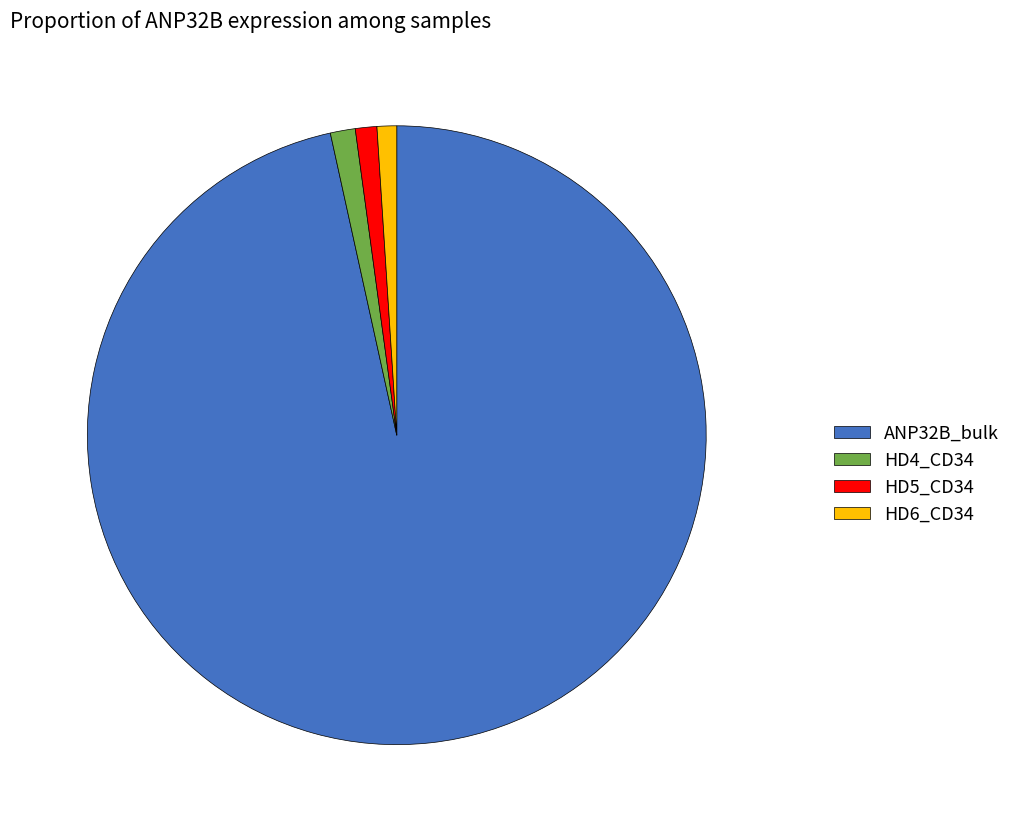

What is the ratio of the value at HD6_CD34 to the value at HD4_CD34?

0.8